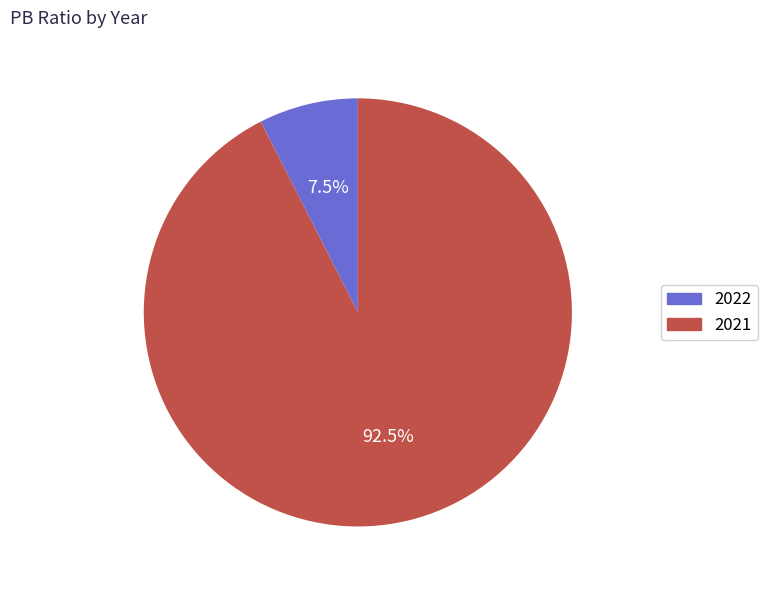

Count the number of slices in the pie.

2